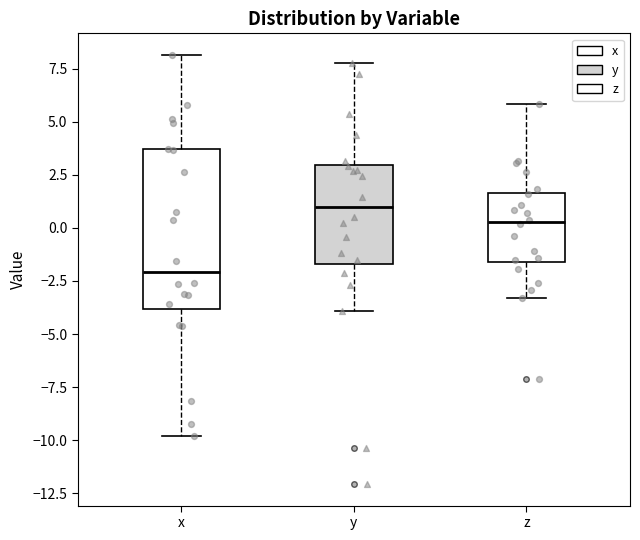

Reading left to right, read every box against the y-axis: the position of its median line, the range the box covers, and the ends of its whiskers. The values are not printed on the chart, so give them approximately, as read against the axis.

x: median -2.0, box -4.0 to 3.5, whiskers -10.0 to 8.0
y: median 1.0, box -1.5 to 3.0, whiskers -4.0 to 8.0
z: median 0.5, box -1.5 to 1.5, whiskers -3.5 to 6.0